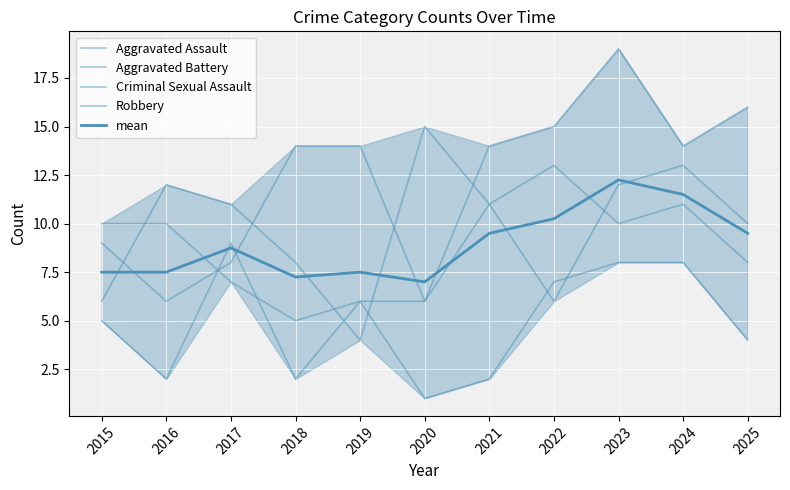

How many times do Aggravated Battery and Criminal Sexual Assault cross each other?

4